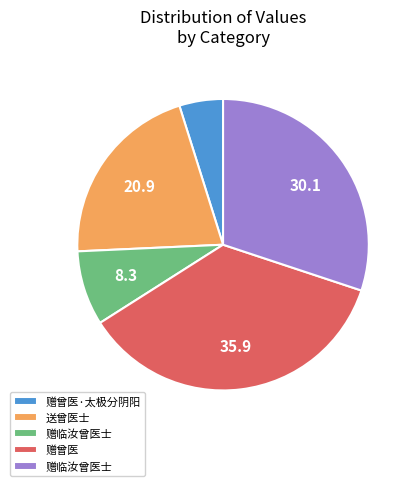

Is there any slice that represents more than half of the pie?

No